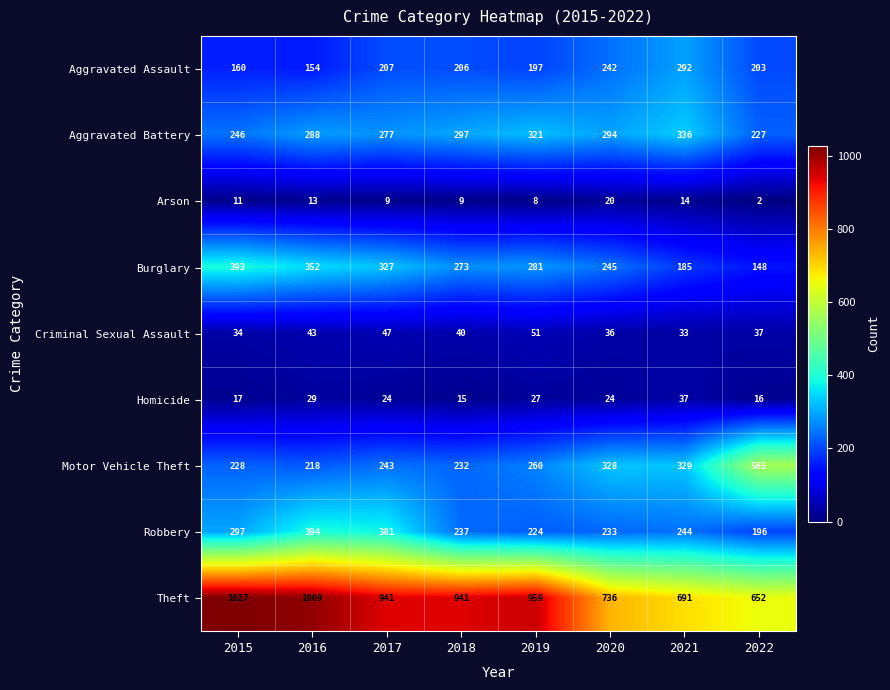

Which category has the lowest value in the Aggravated Assault series?

2016